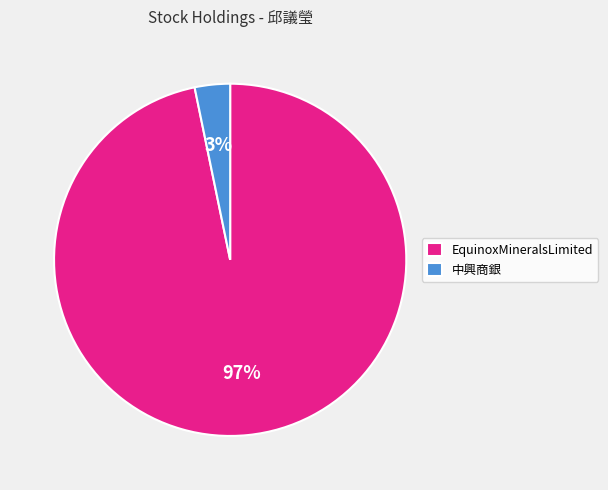

To the nearest percent, what is the difference between the 中興商銀 and EquinoxMineralsLimited slice percentages?

94%